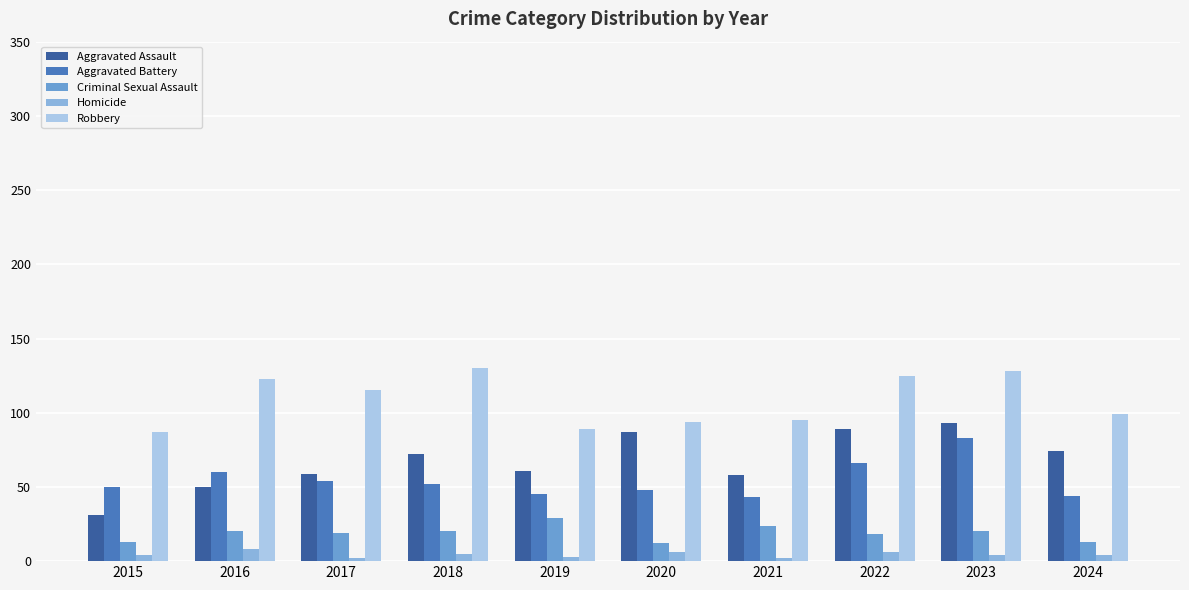

Where is Aggravated Assault nearest to the value 62?

2019